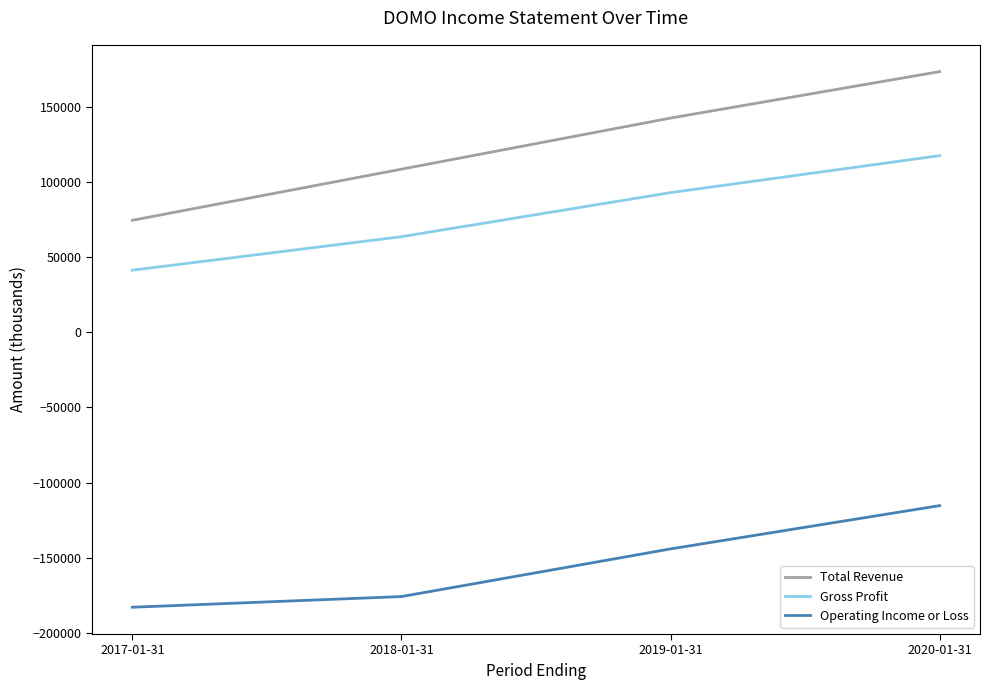

Count the Gross Profit values in the range 63600 to 117500.

3